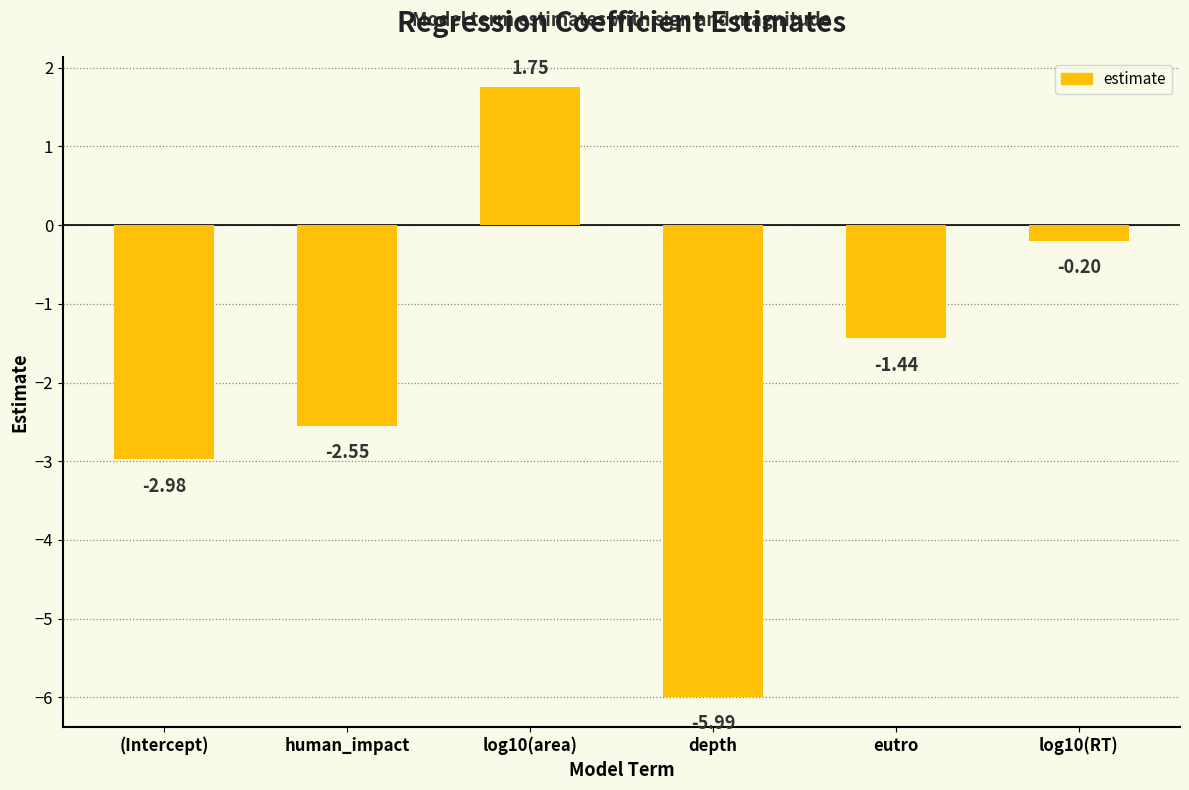

Rank the categories by value from highest to lowest.

log10(area), log10(RT), eutro, human_impact, (Intercept), depth